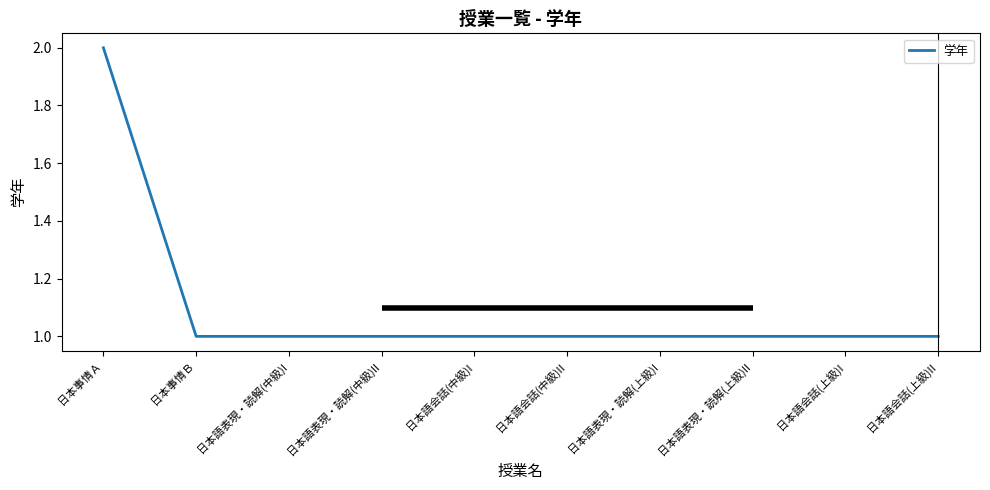

Reading left to right, what are all the values shown in this chart?

日本事情Ａ=2	日本事情Ｂ=1	日本語表現・読解(中級)I=1	日本語表現・読解(中級)II=1	日本語会話(中級)I=1	日本語会話(中級)II=1	日本語表現・読解(上級)I=1	日本語表現・読解(上級)II=1	日本語会話(上級)I=1	日本語会話(上級)II=1